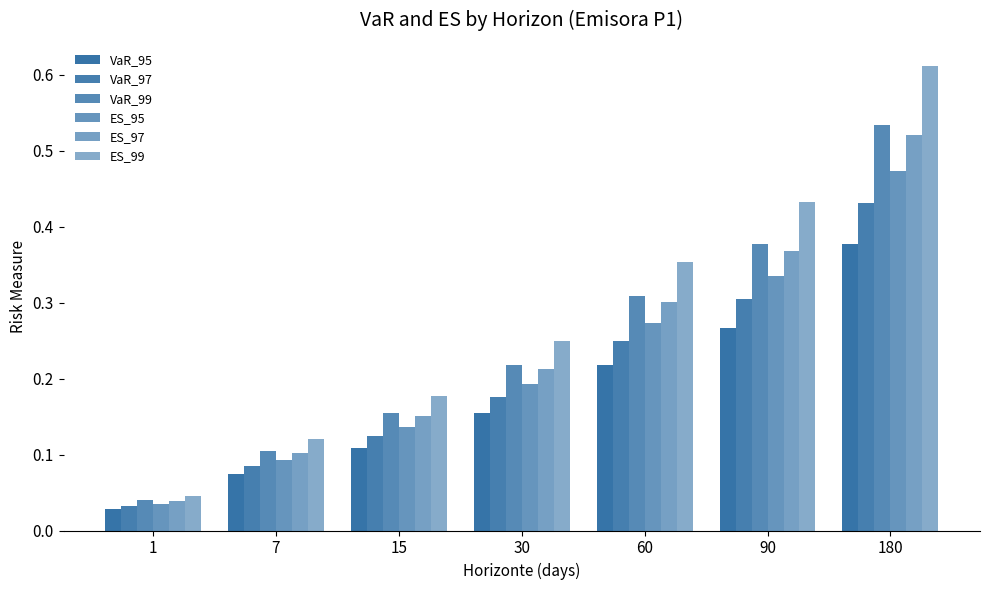

What value does the VaR_97 series have at 60?

0.2